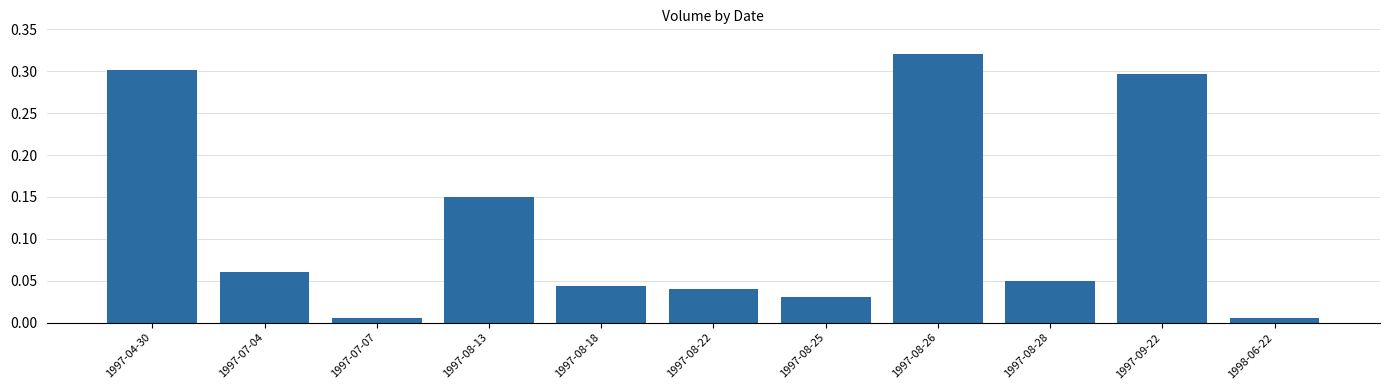

Does the chart contain stacked bars?

No